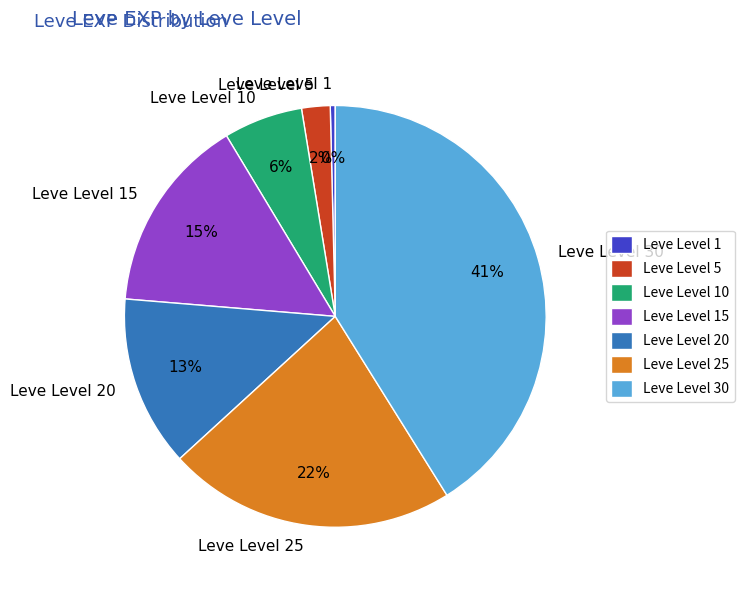

Is it true that Leve Level 1 is 0% of the pie?

True